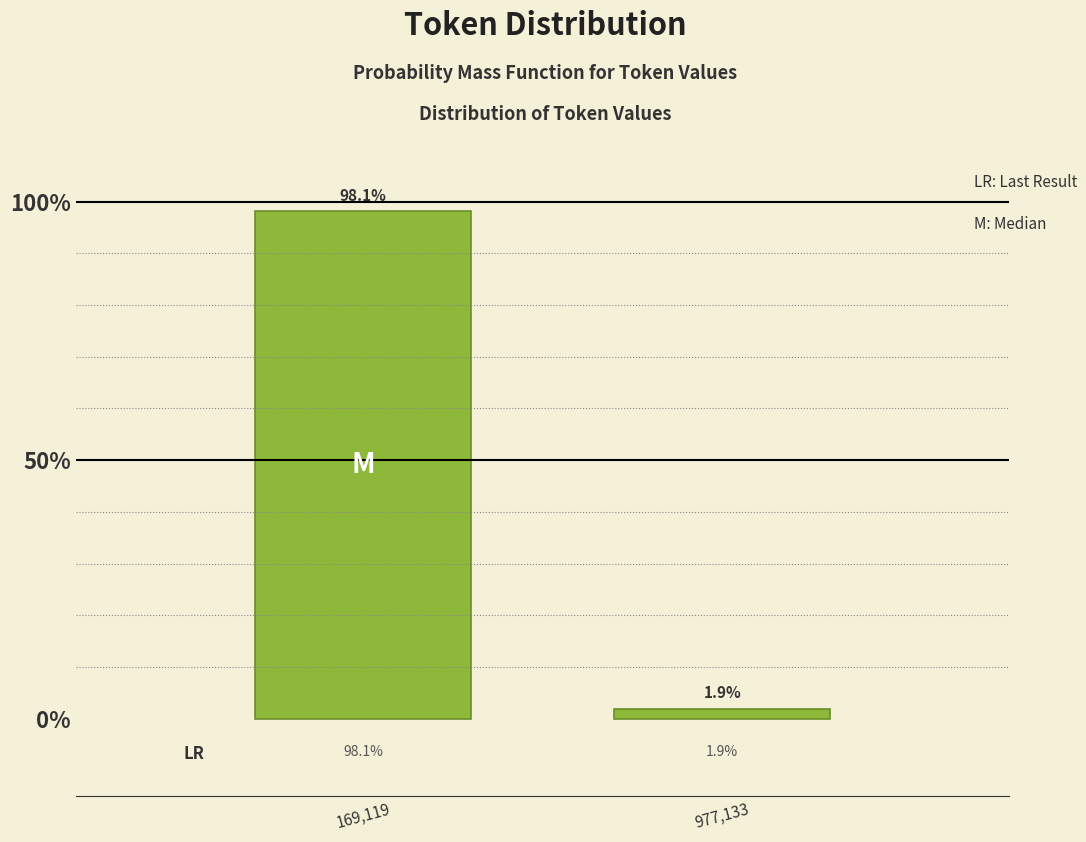

Reading left to right, extract all data points from this chart.

98.1	1.9